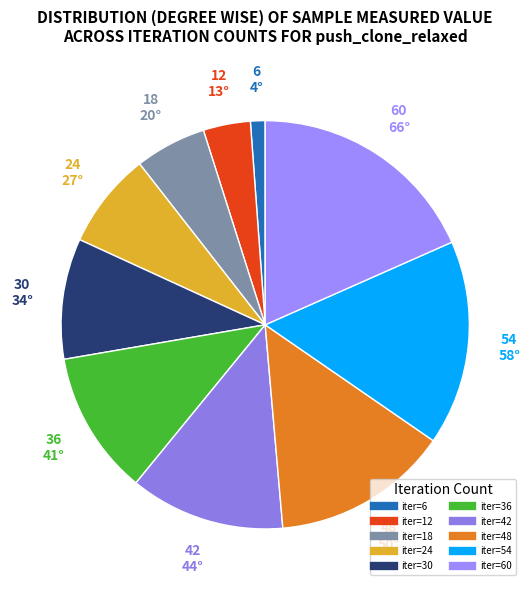

Rank the categories by value from lowest to highest.

6, 12, 18, 24, 30, 36, 42, 48, 54, 60